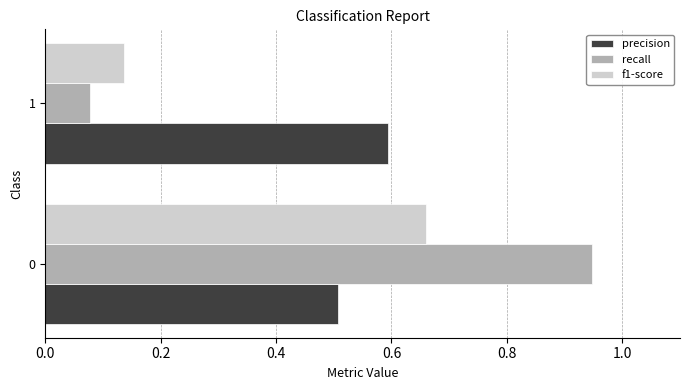

What is the average value of the precision series?

0.6